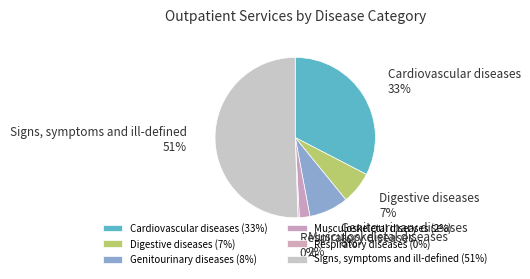

To the nearest percent, what is the average slice percentage?

17%